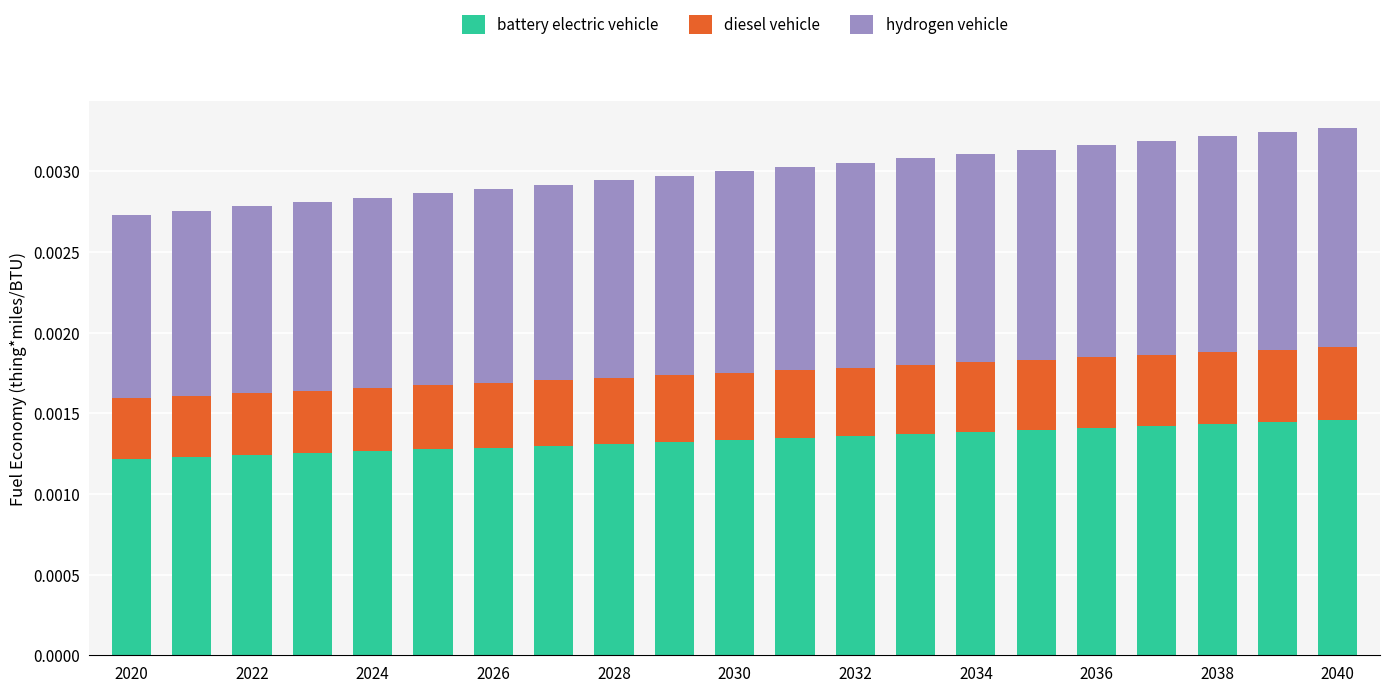

Count the battery electric vehicle values in the range 0 to 1.

21